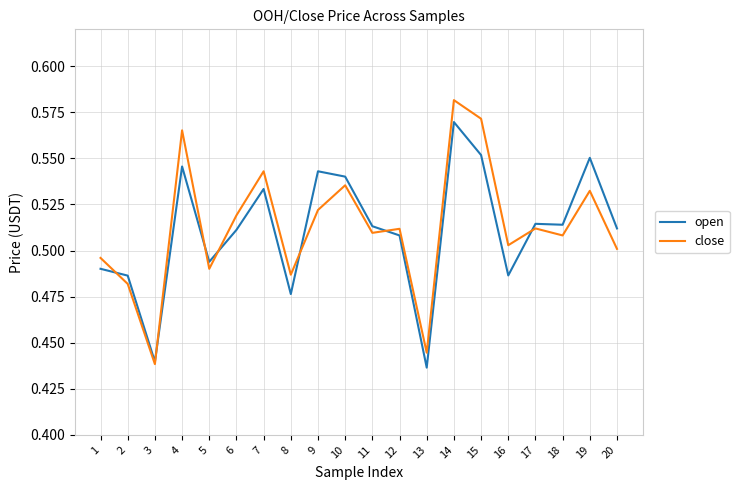

True or false: open has a value of 0.5 at 1.

True